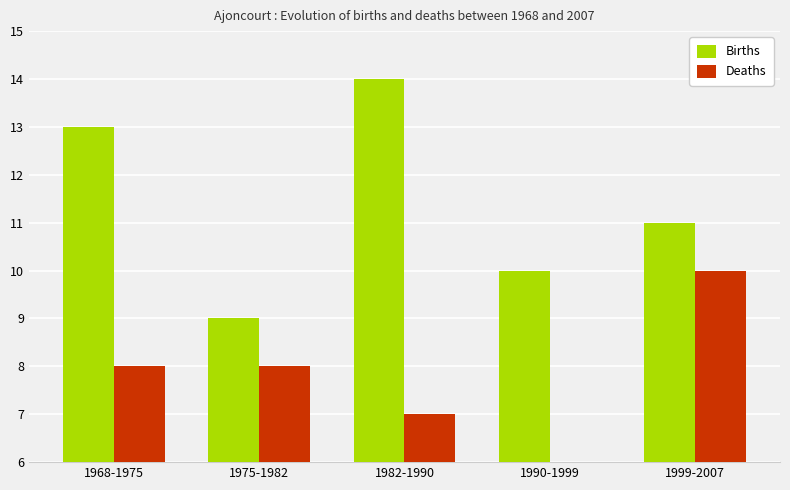

Which series has the largest total across all categories?

Births